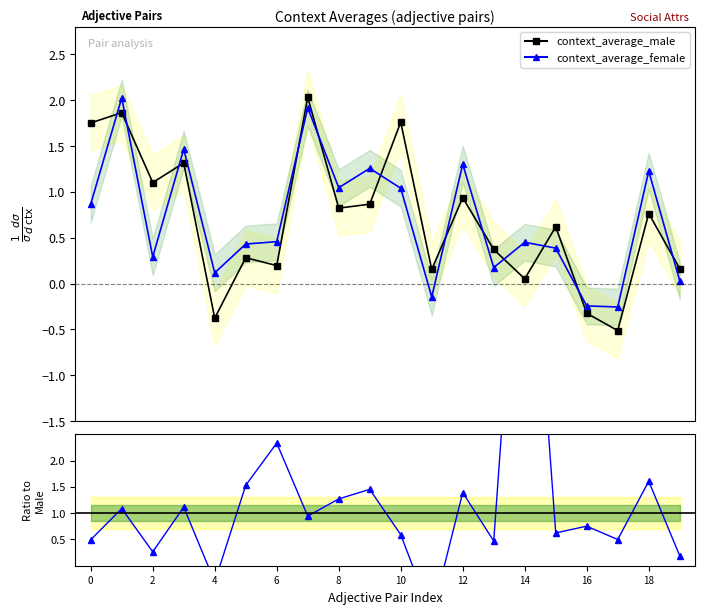

What is the highest value of the context_average_female series?

2.0